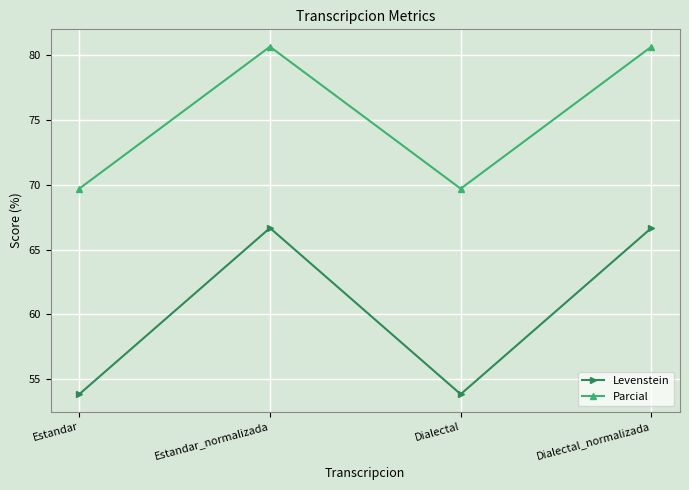

Between Estandar and Dialectal_normalizada, which series saw the biggest shift?

Levenstein